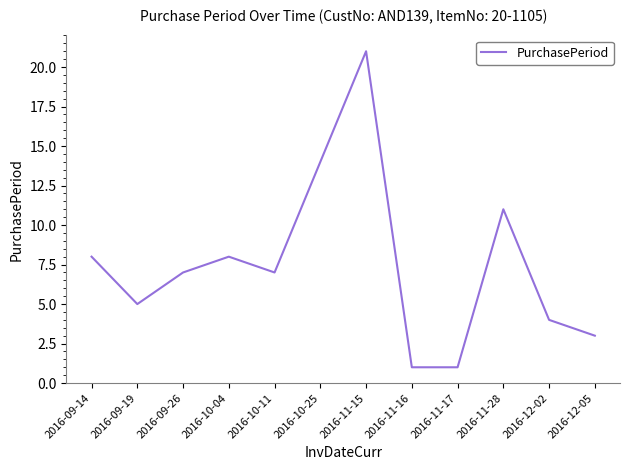

Where is the first local maximum?

2016-10-04